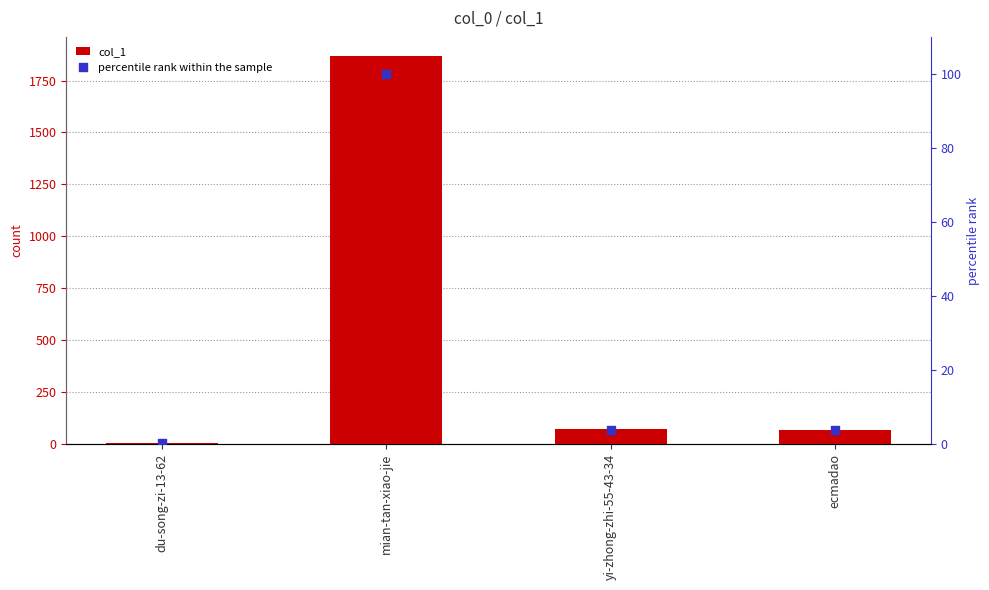

Which series reaches the minimum Y coordinate?

percentile rank within the sample